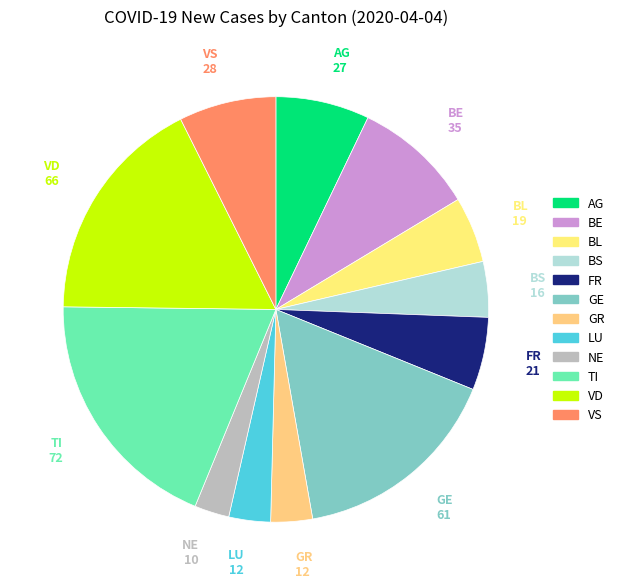

How many segments does this pie chart have?

12